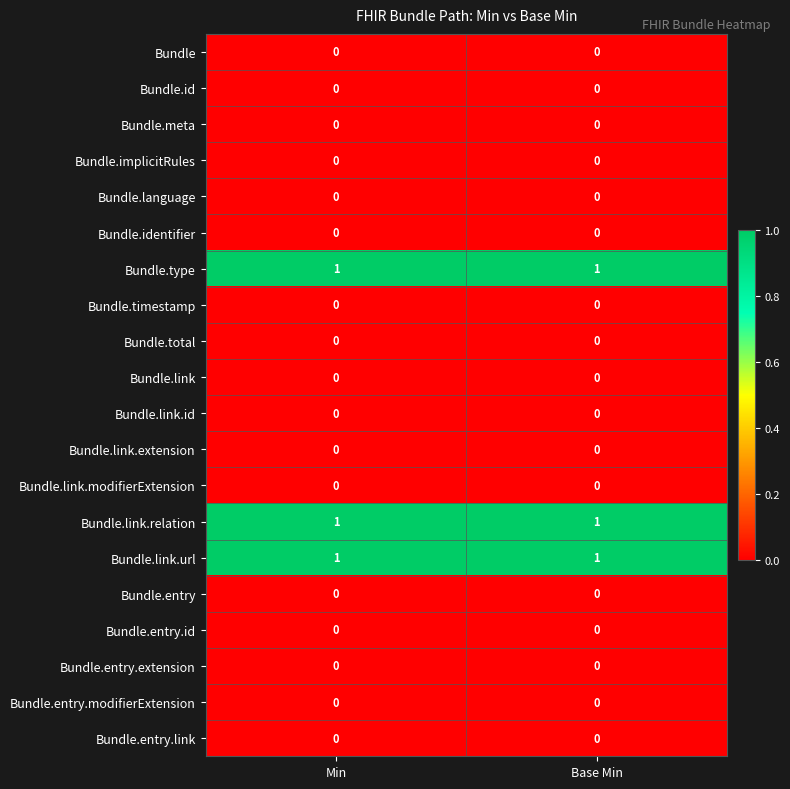

What is the total value across all series at Min?

3